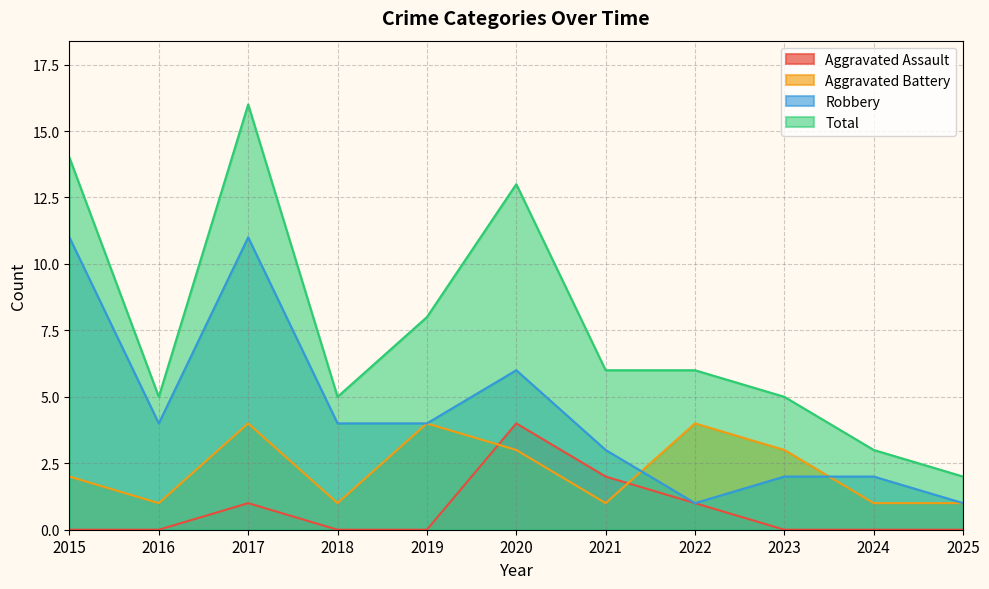

Reading left to right, list all the values displayed in this chart.

Aggravated Assault: 0	0	1	0	0	4	2	1	0	0	0
Aggravated Battery: 2	1	4	1	4	3	1	4	3	1	1
Robbery: 11	4	11	4	4	6	3	1	2	2	1
Total: 14	5	16	5	8	13	6	6	5	3	2